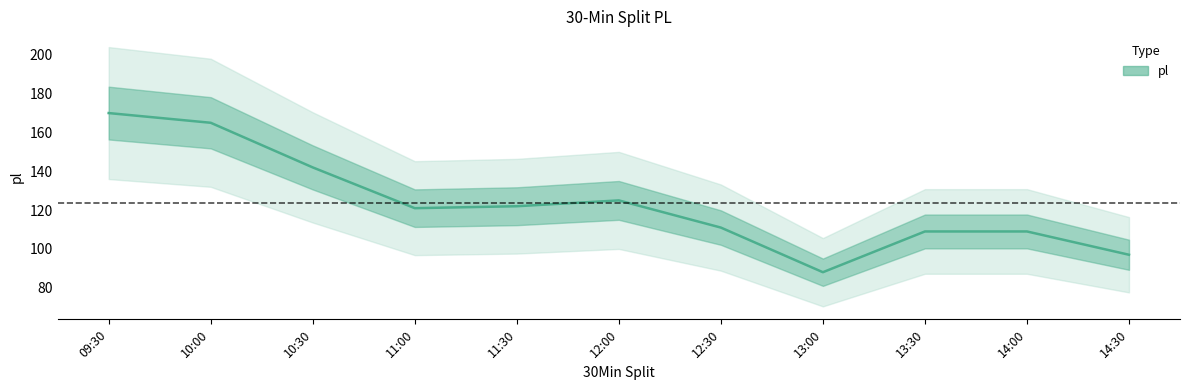

What is the greatest value displayed?

170